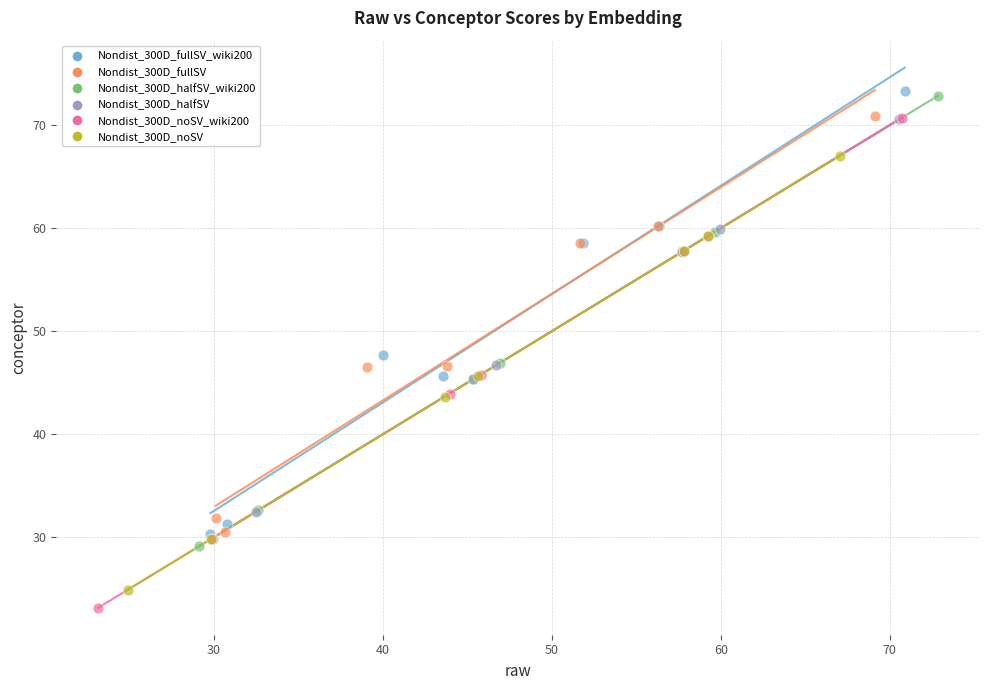

Which series contains the lowest Y value?

Nondist_300D_noSV_wiki200